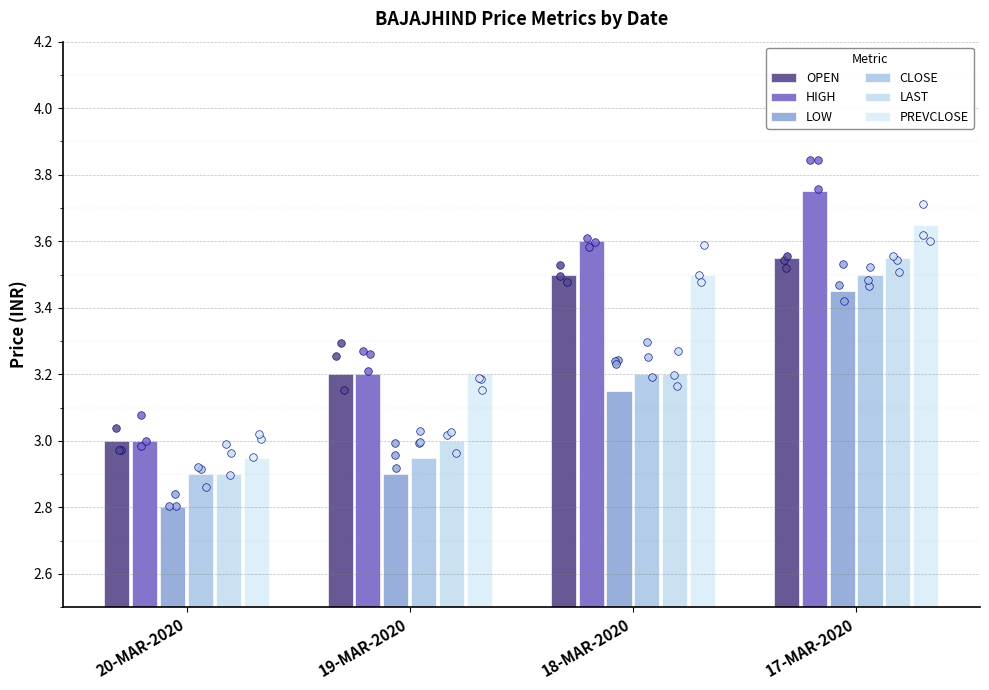

Which series has the largest total across all categories?

HIGH